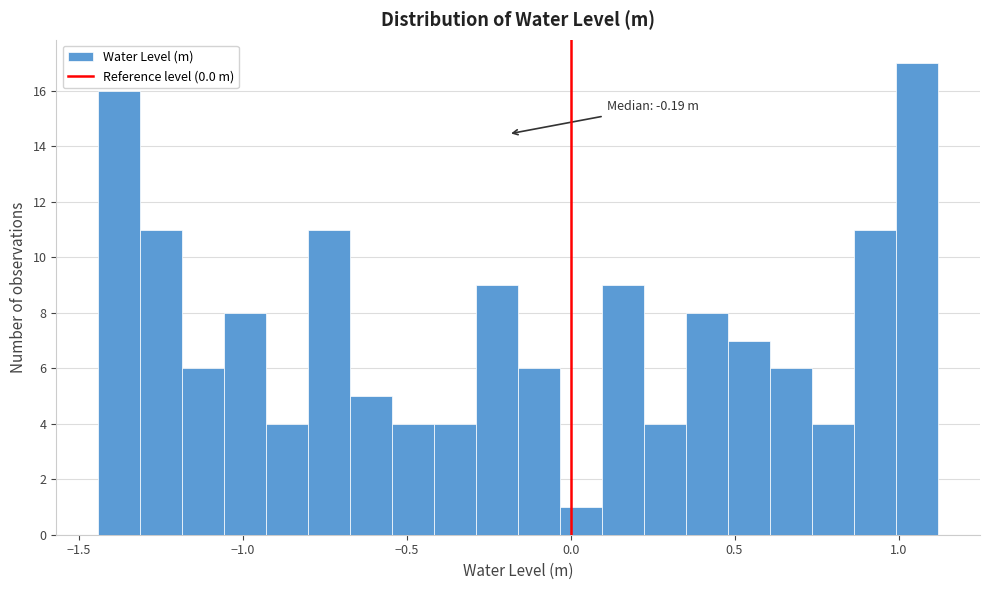

Around what value on the x-axis is the tallest bar? Give the approximate position of its centre, as read against the axis.

1.05